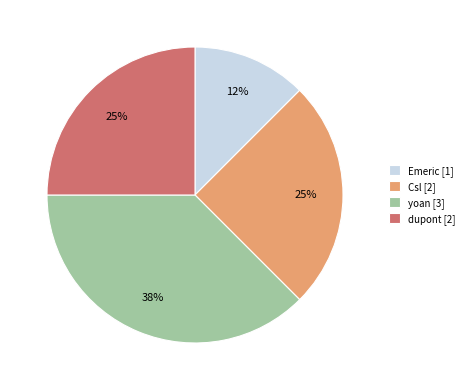

Which category has the biggest portion of the pie?

yoan